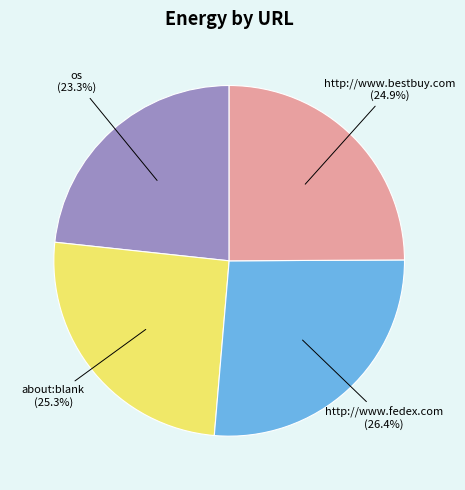

Is there any slice that represents more than half of the pie?

No